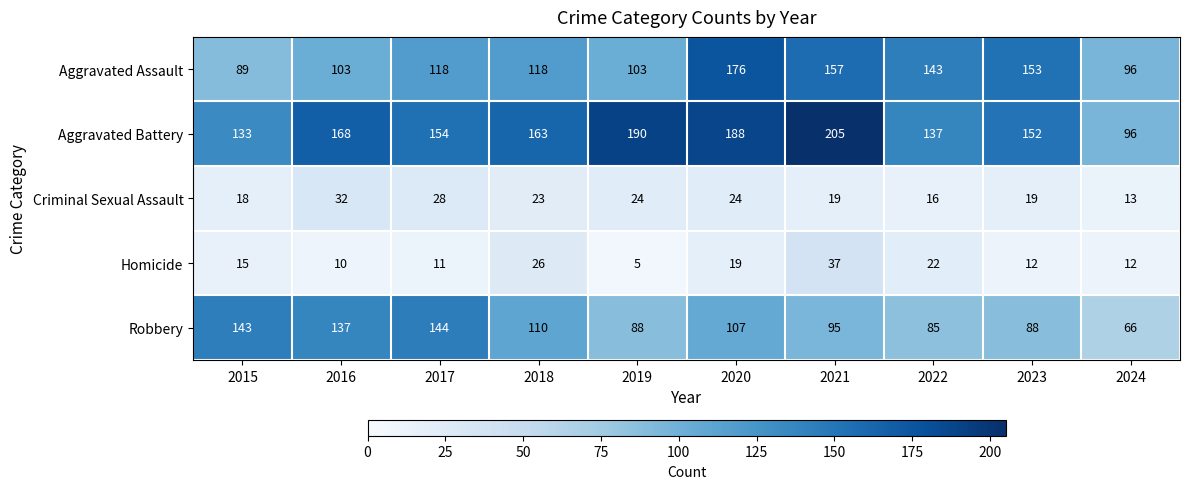

Which series has the largest total across all categories?

Aggravated Battery